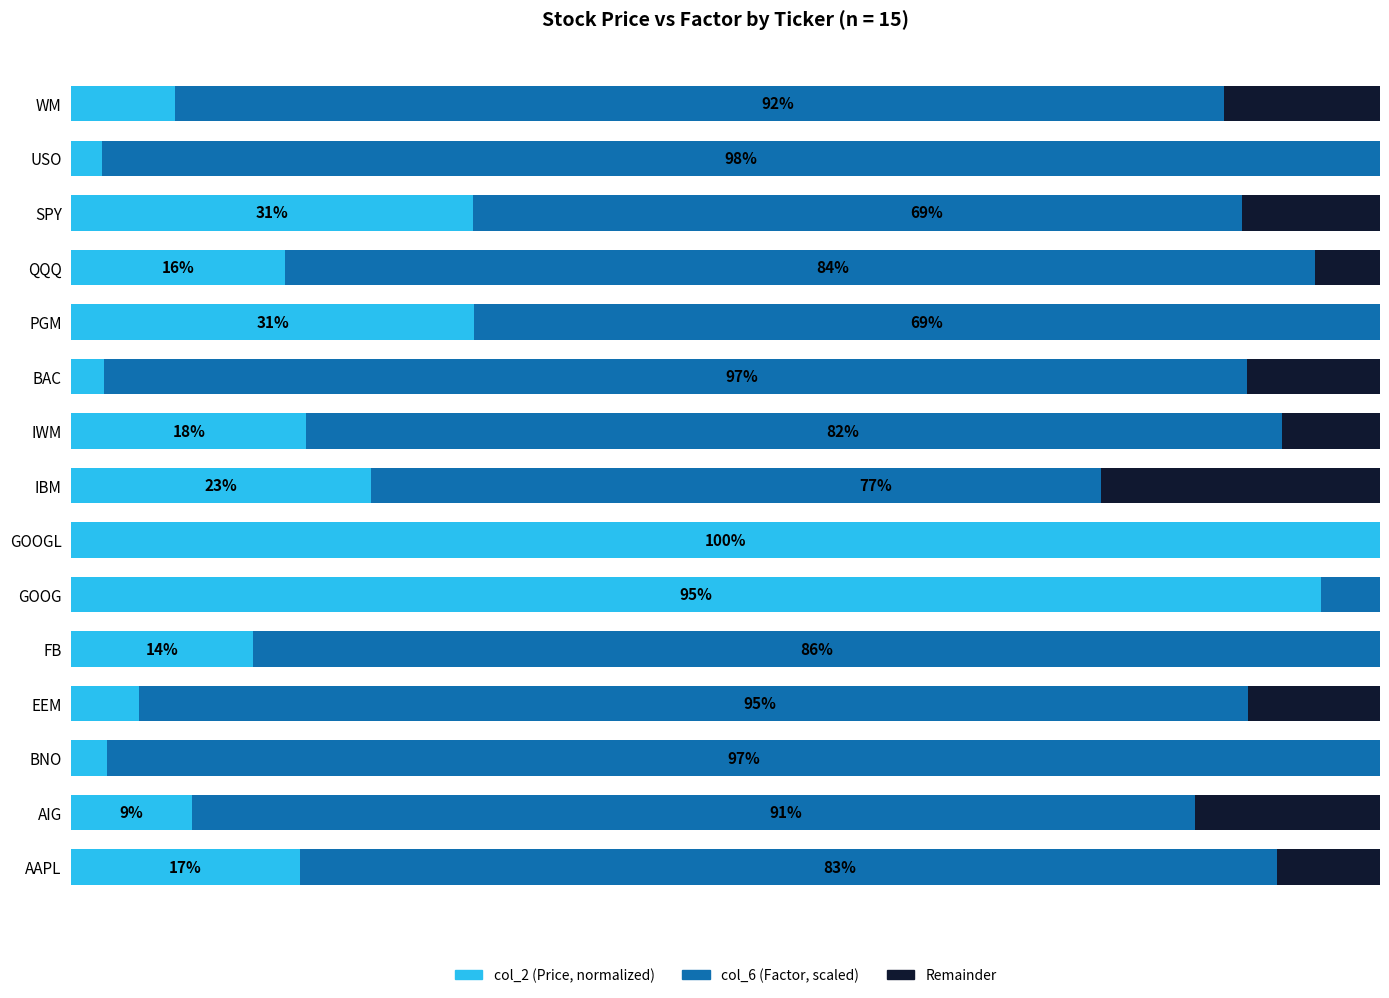

What are all the series names shown in the legend?

col_2 (Price, normalized), col_6 (Factor, scaled), Remainder